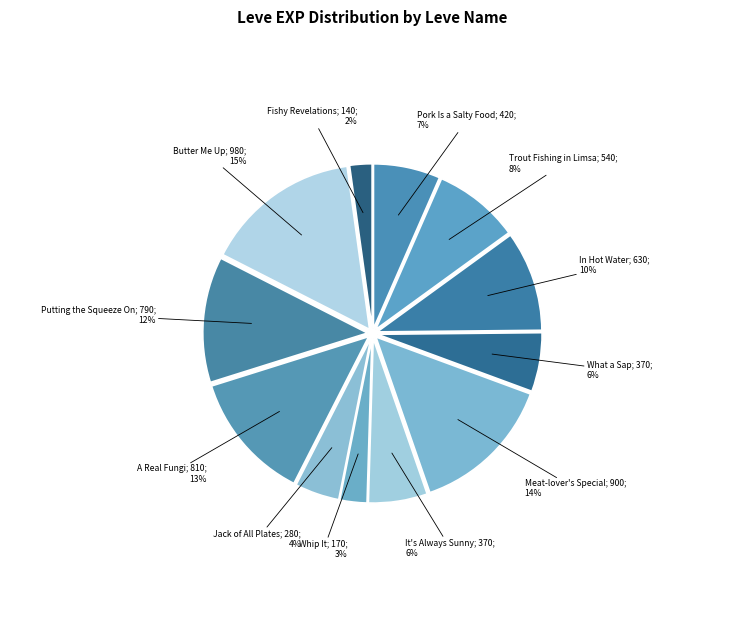

How many segments does this pie chart have?

12